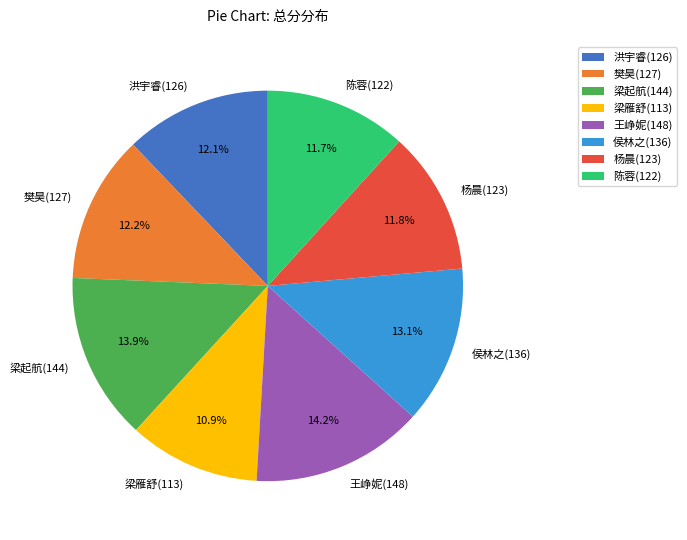

Does any single category account for the majority?

No